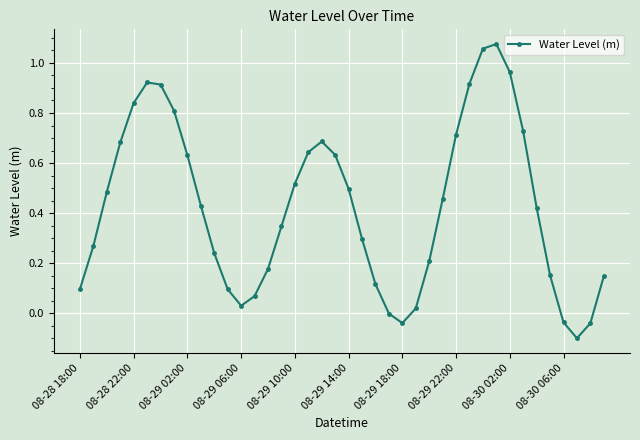

True or false: there are more than 1 points higher than both neighbors.

True